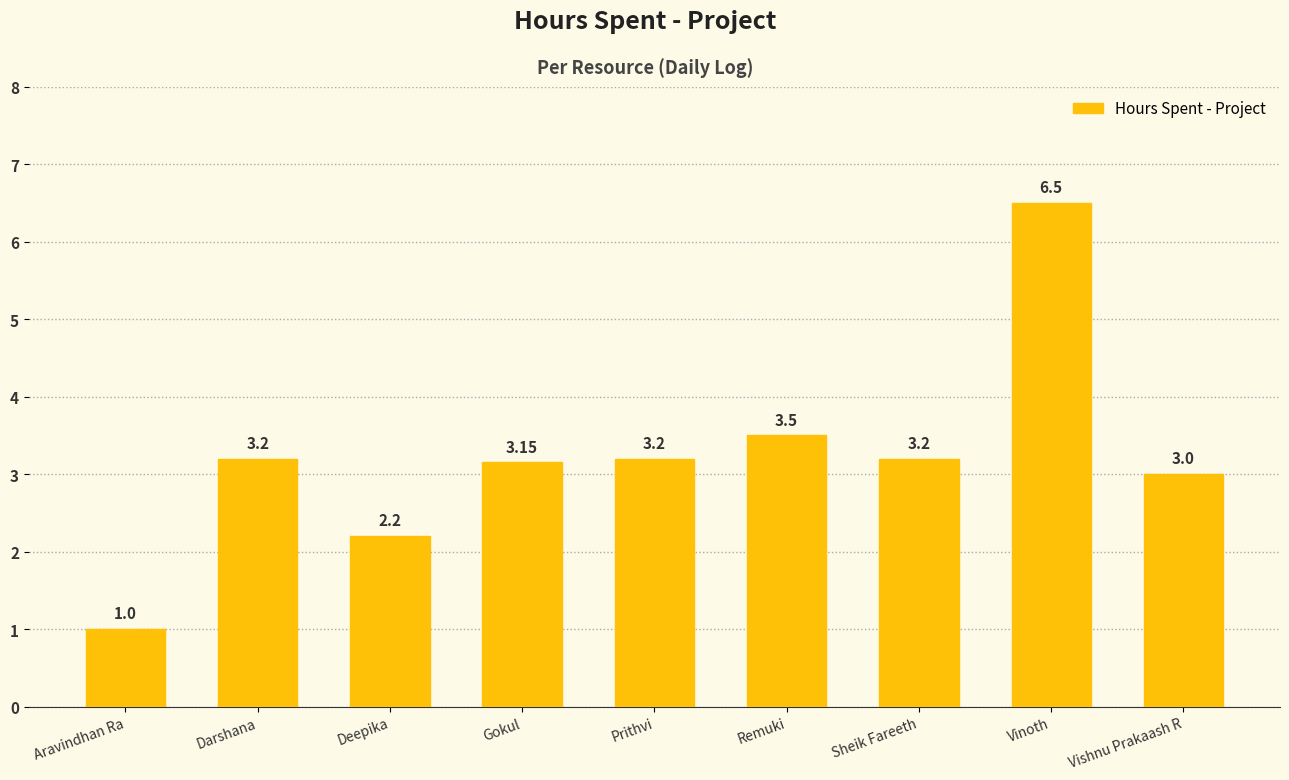

What is the smallest value displayed?

1.0